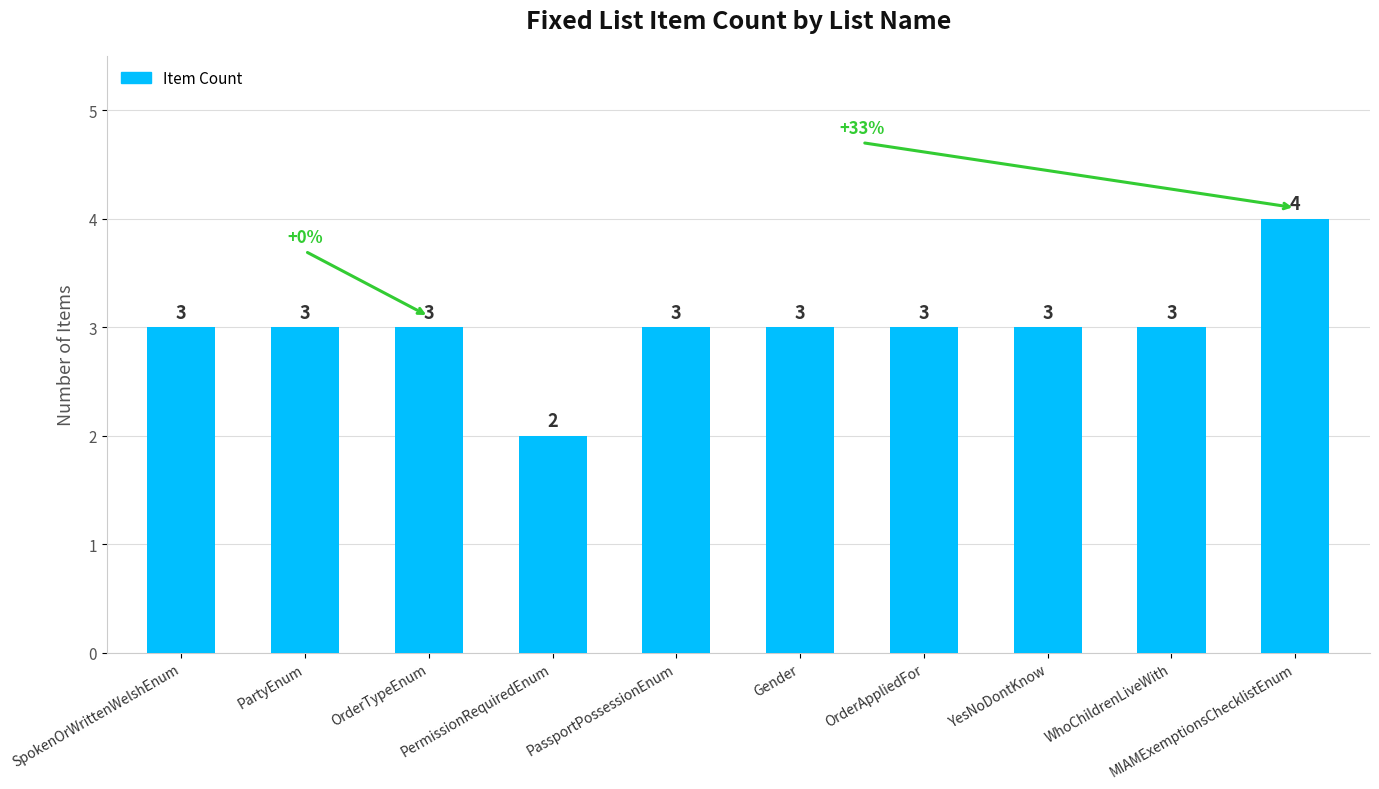

The chart shows a value of 4 at MIAMExemptionsChecklistEnum. True or false?

True